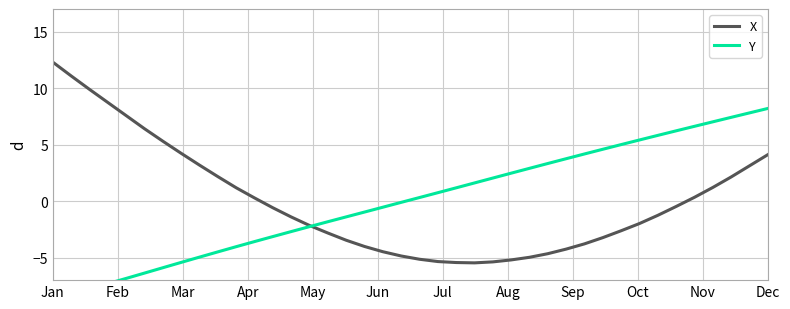

At which label does X reach its peak?

Jan